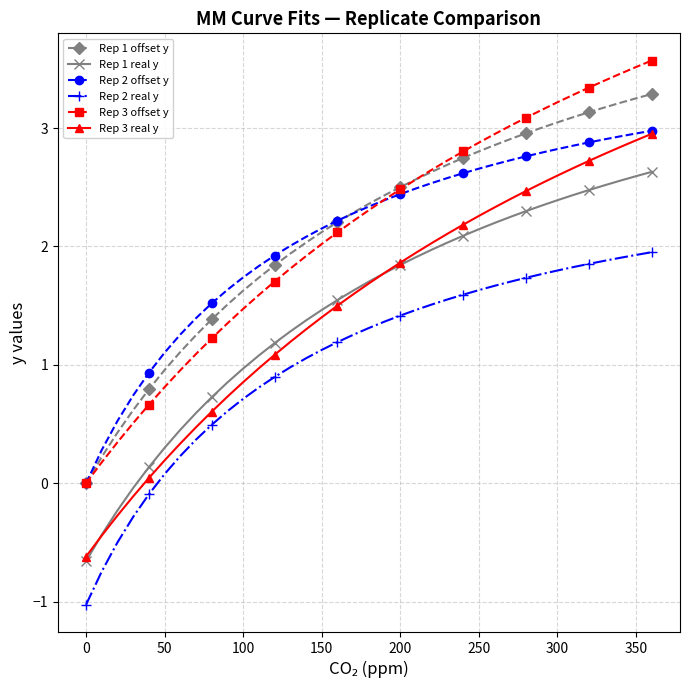

Does the chart display data point markers on the line(s)?

Yes